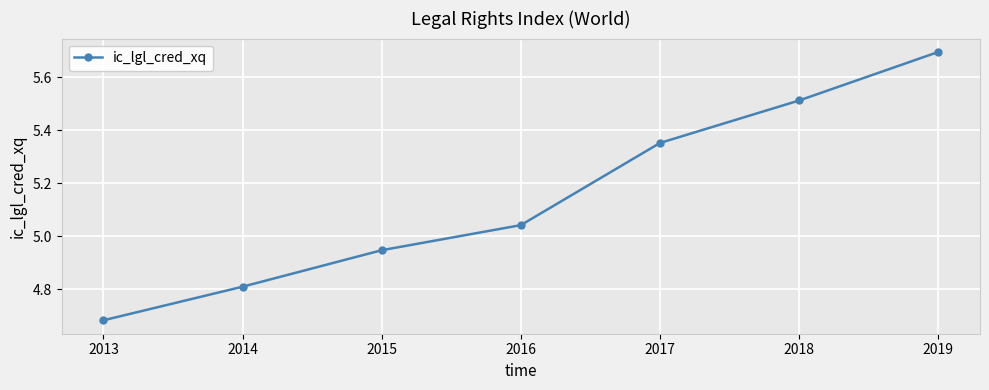

What is the sum of the values at 2016 and 2014?

9.9